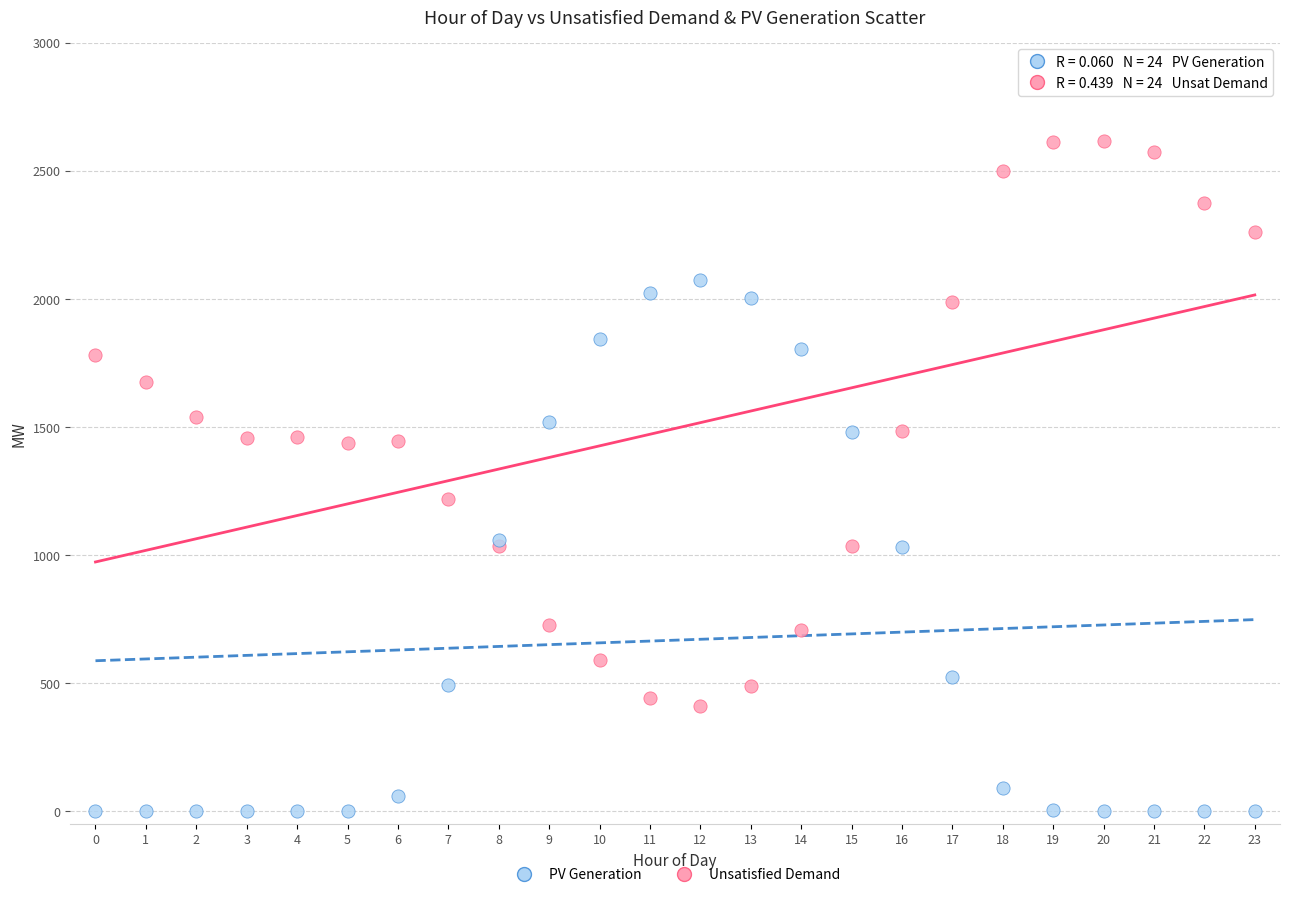

Across all series, what Y value is closest to 1308?

1217